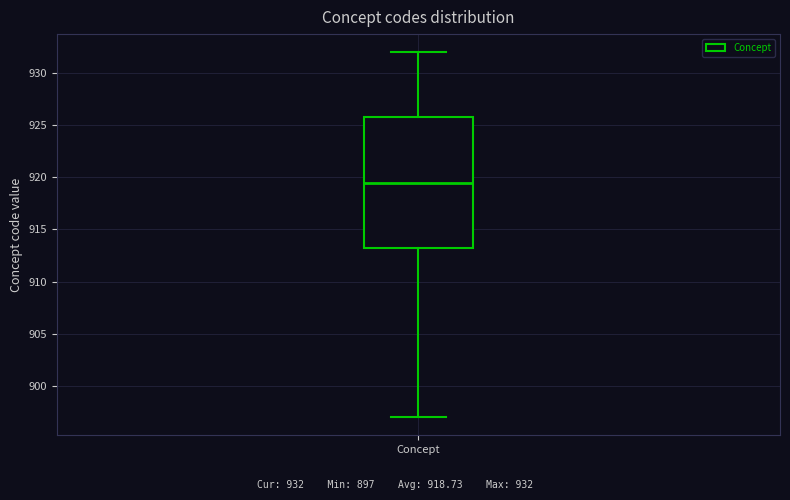

Where is the lower edge of the box for Concept on the y-axis? The values are not printed on the chart, so give them approximately, as read against the axis.

913.5